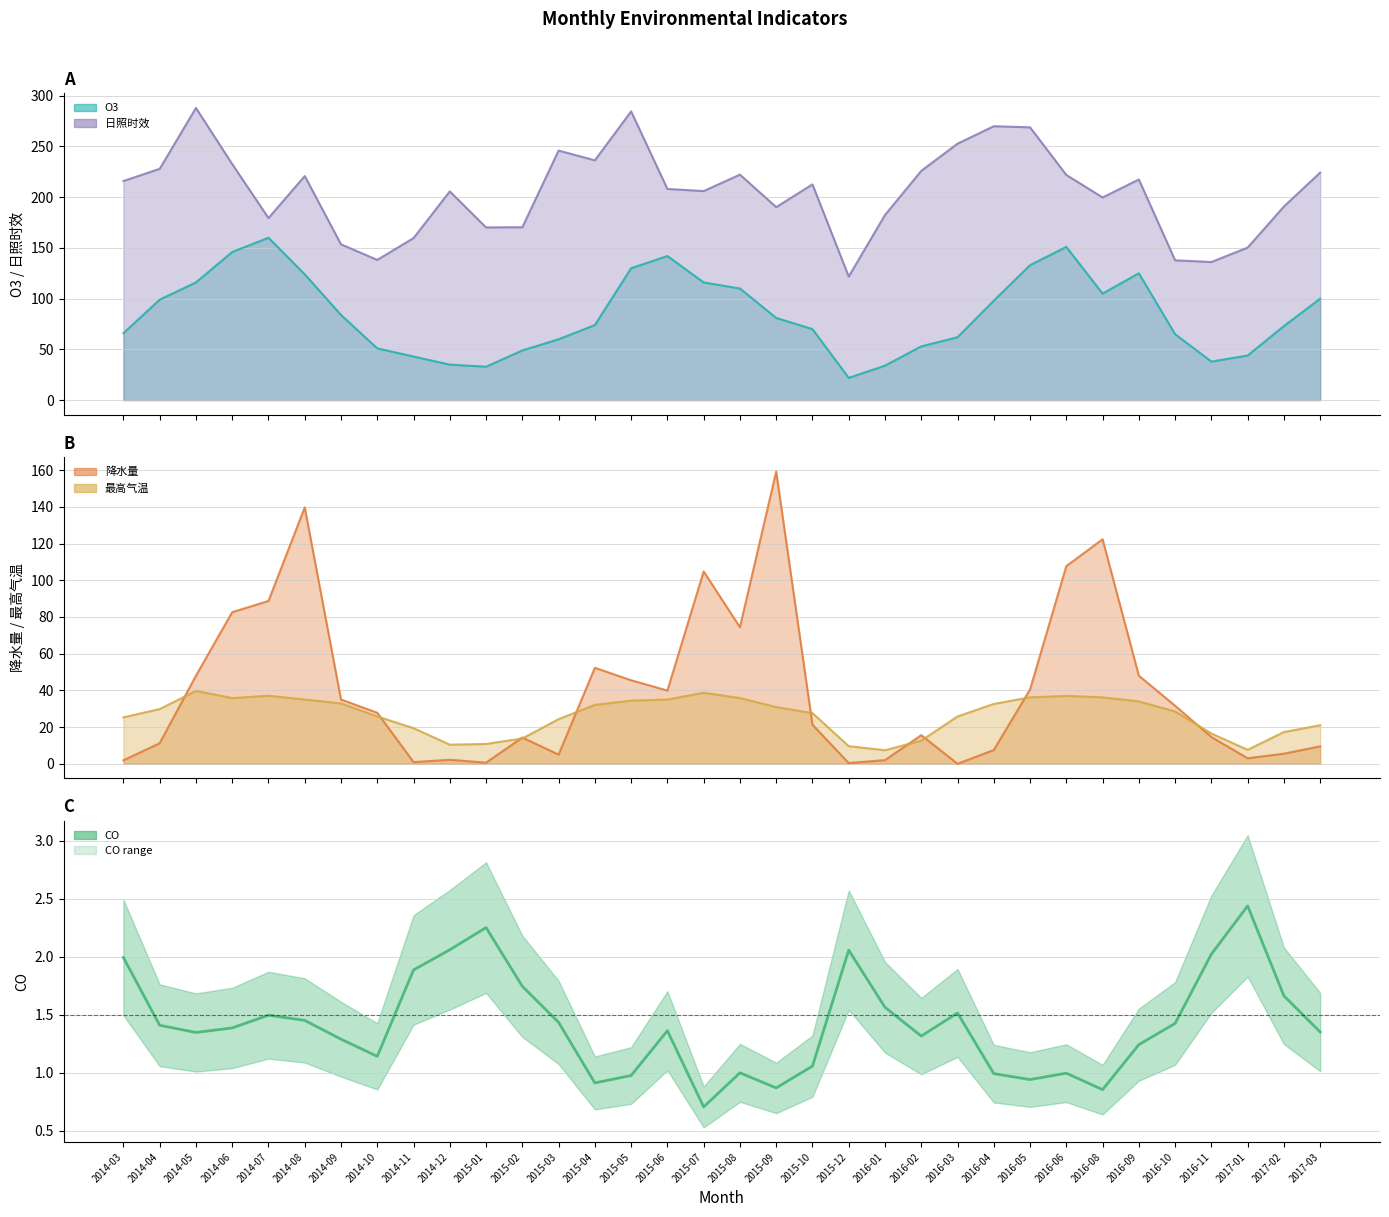

What is the change in value from 2015-04 to 2015-10?

+0.1